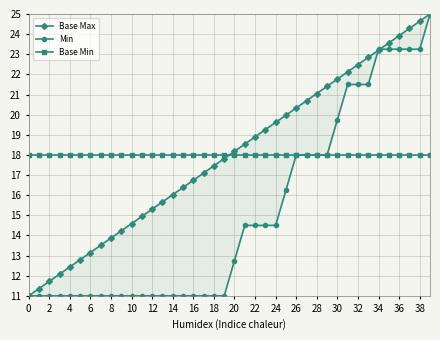

How many values in the Base Max series are below 18?

20